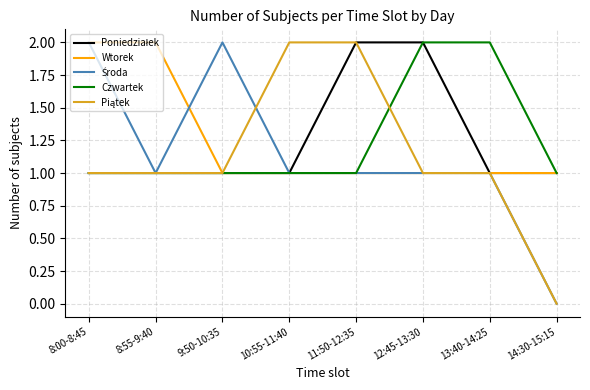

Does the chart have visible grid lines?

Yes